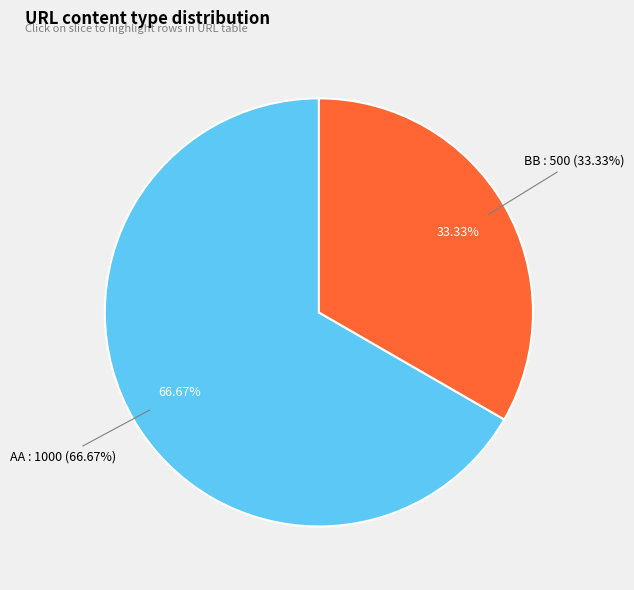

Which slice is the smallest?

BB